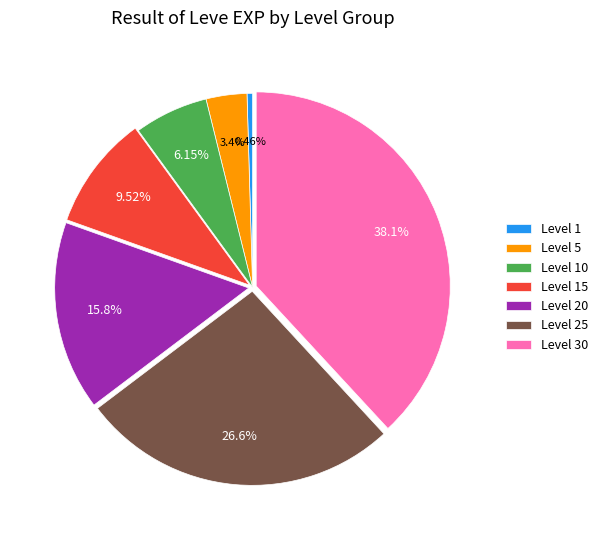

How many slices are in this pie chart?

7